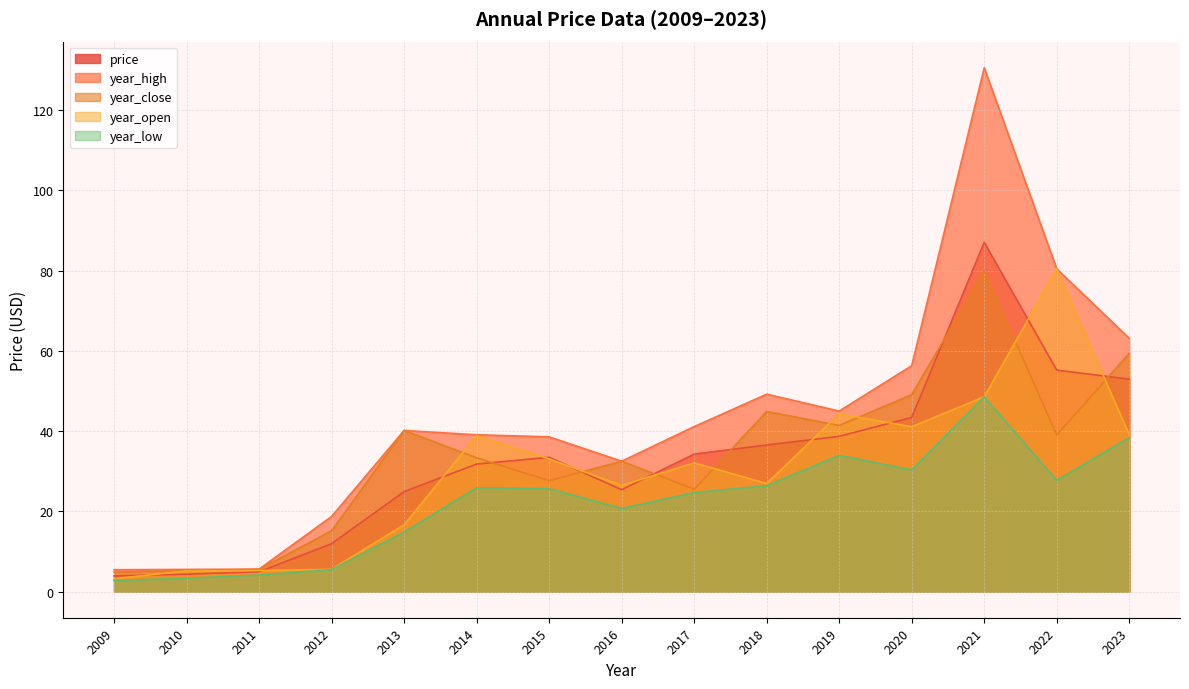

Which series changed the most between 2012 and 2014?

year_open